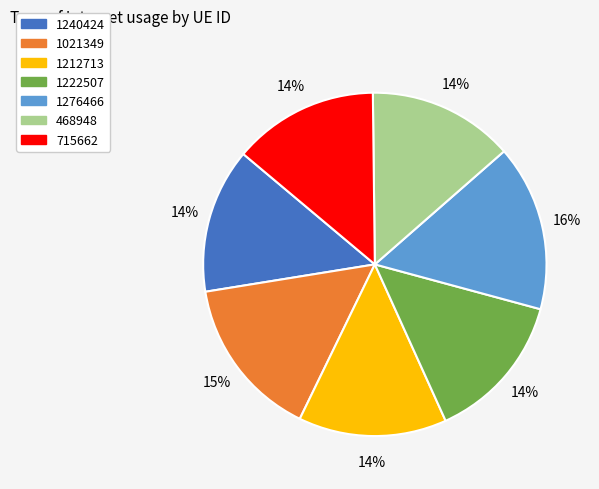

True or false: 1276466 accounts for 16% of the total.

True